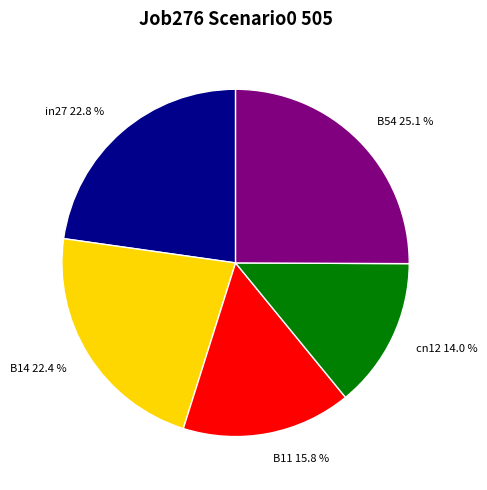

Does B11 account for over 50% of the chart?

No